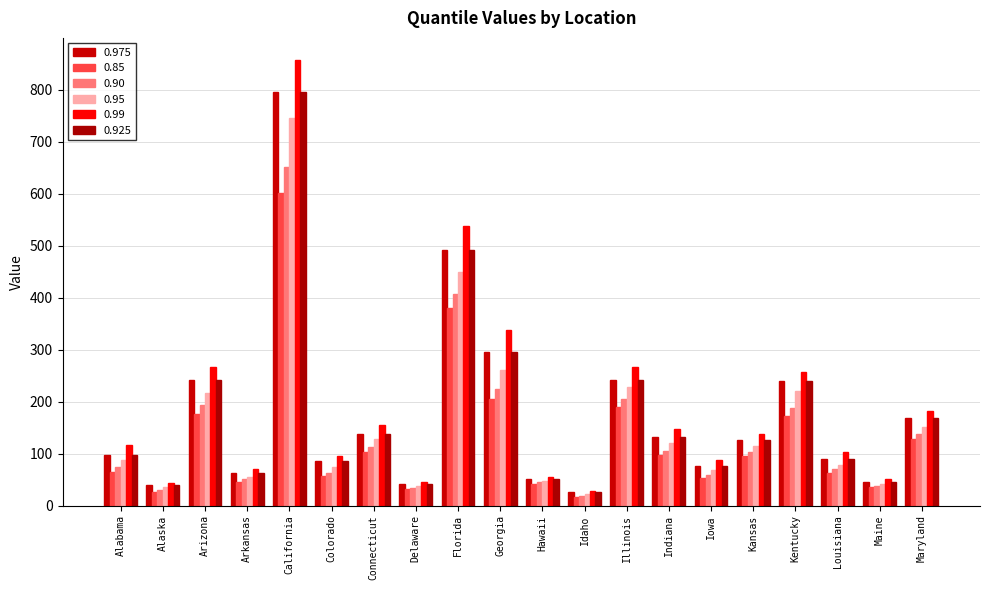

How many data points in 0.85 are less than 95?

10